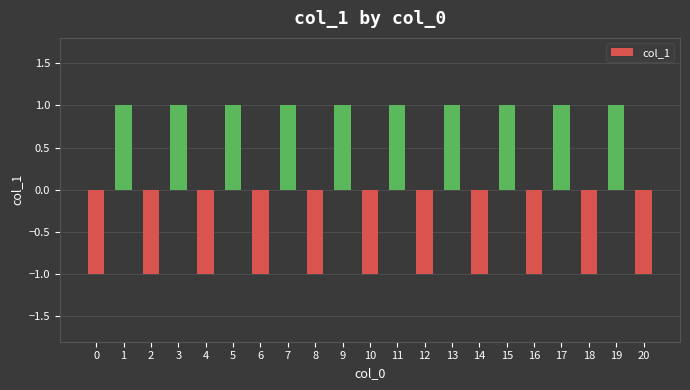

Between 18 and 19, which is larger?

19